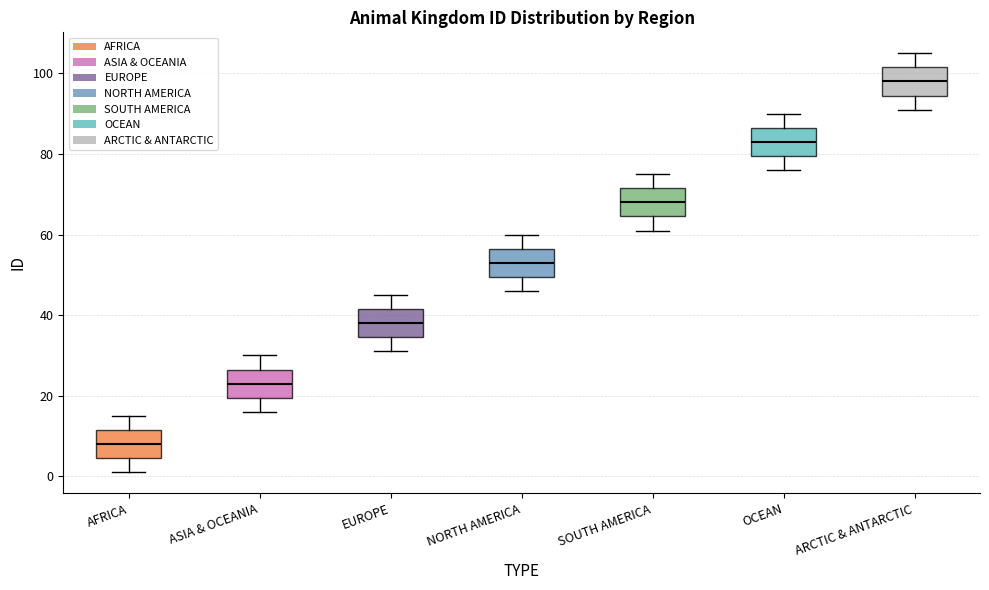

Reading left to right, read every box against the y-axis: the position of its median line, the range the box covers, and the ends of its whiskers. The values are not printed on the chart, so give them approximately, as read against the axis.

AFRICA: median 8, box 4 to 12, whiskers 2 to 16
ASIA & OCEANIA: median 24, box 20 to 26, whiskers 16 to 30
EUROPE: median 38, box 34 to 42, whiskers 32 to 46
NORTH AMERICA: median 54, box 50 to 56, whiskers 46 to 60
SOUTH AMERICA: median 68, box 64 to 72, whiskers 62 to 76
OCEAN: median 84, box 80 to 86, whiskers 76 to 90
ARCTIC & ANTARCTIC: median 98, box 94 to 102, whiskers 92 to 106